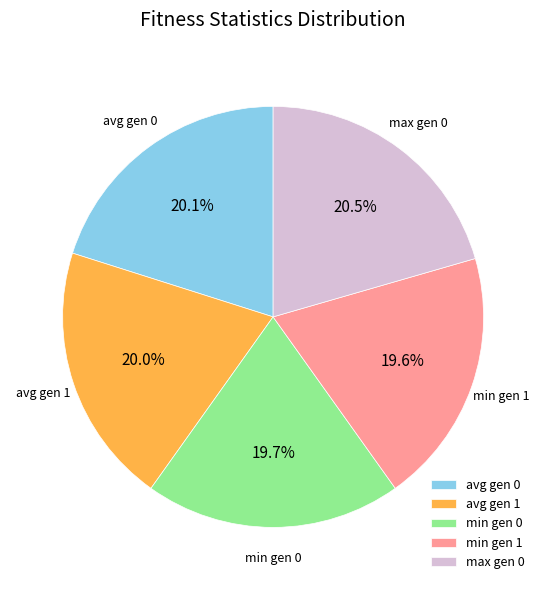

Do min gen 1 and avg gen 0 together represent more than half of the pie?

No